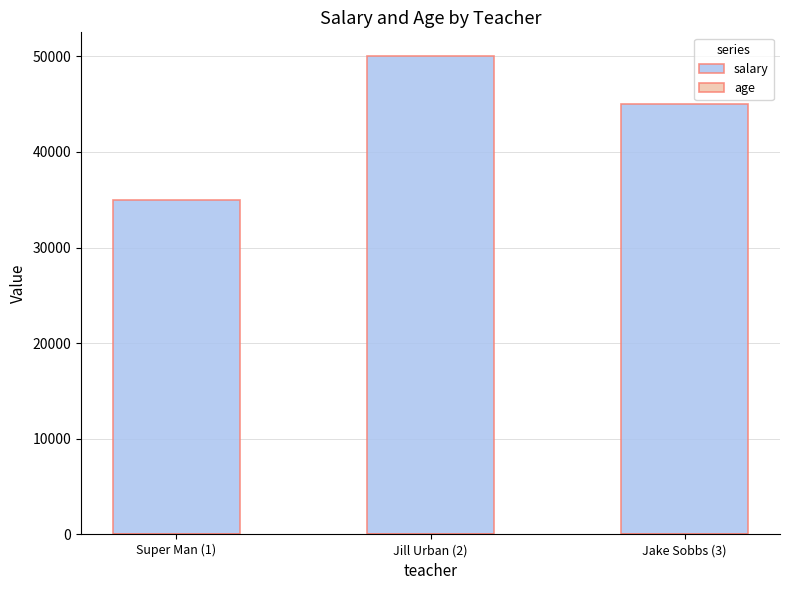

At which category is the sum across all series the highest?

Jill Urban (2)